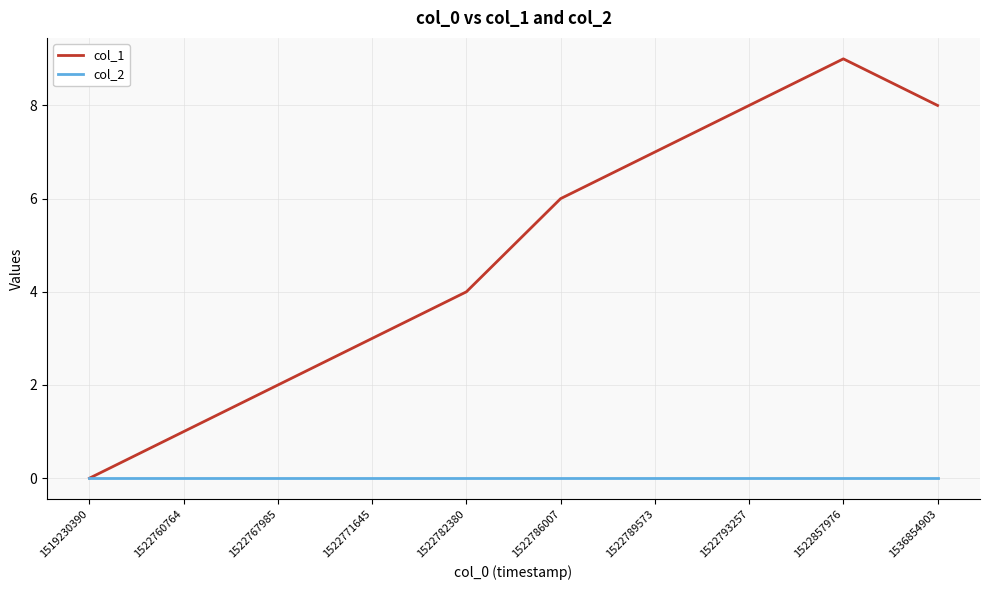

What is the difference between the col_1 values at 1519230390 and 1522760764?

1